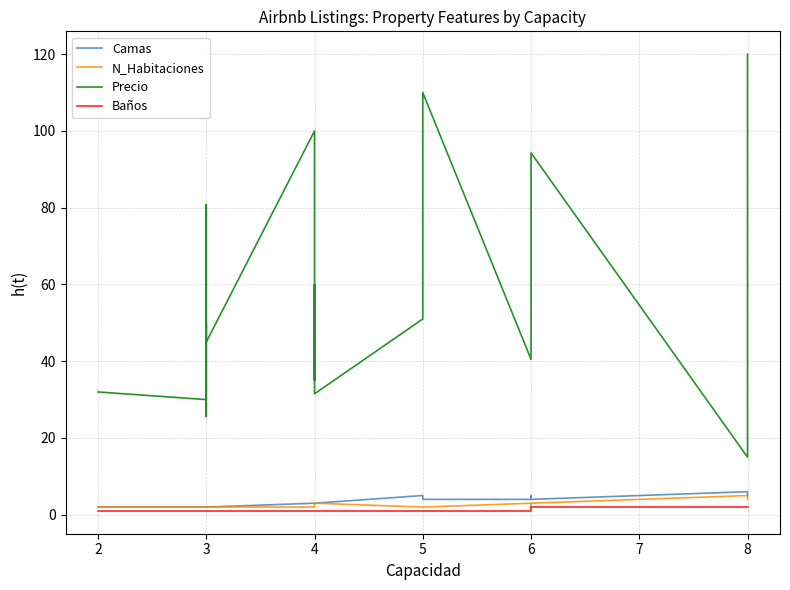

List the series in order of their peak value, highest first.

Precio, Camas, N_Habitaciones, Baños